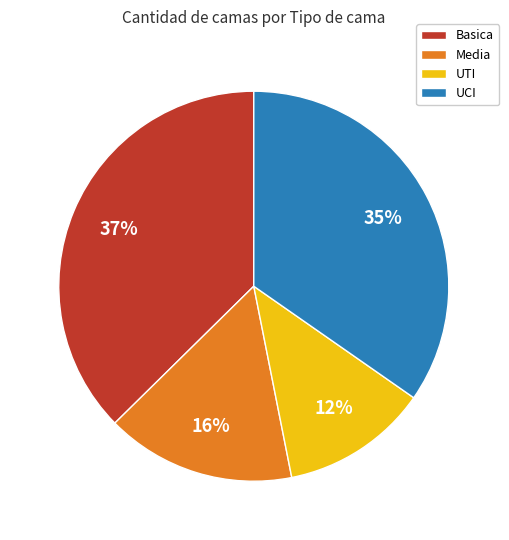

What is the smallest slice in the pie chart?

UTI